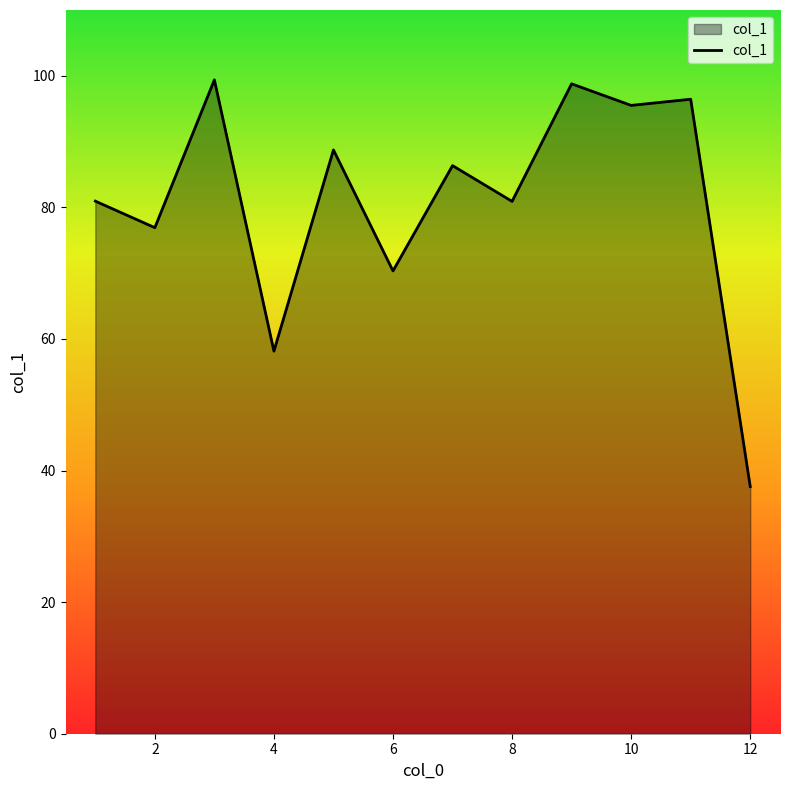

What is the difference between the maximum and minimum values?

61.8